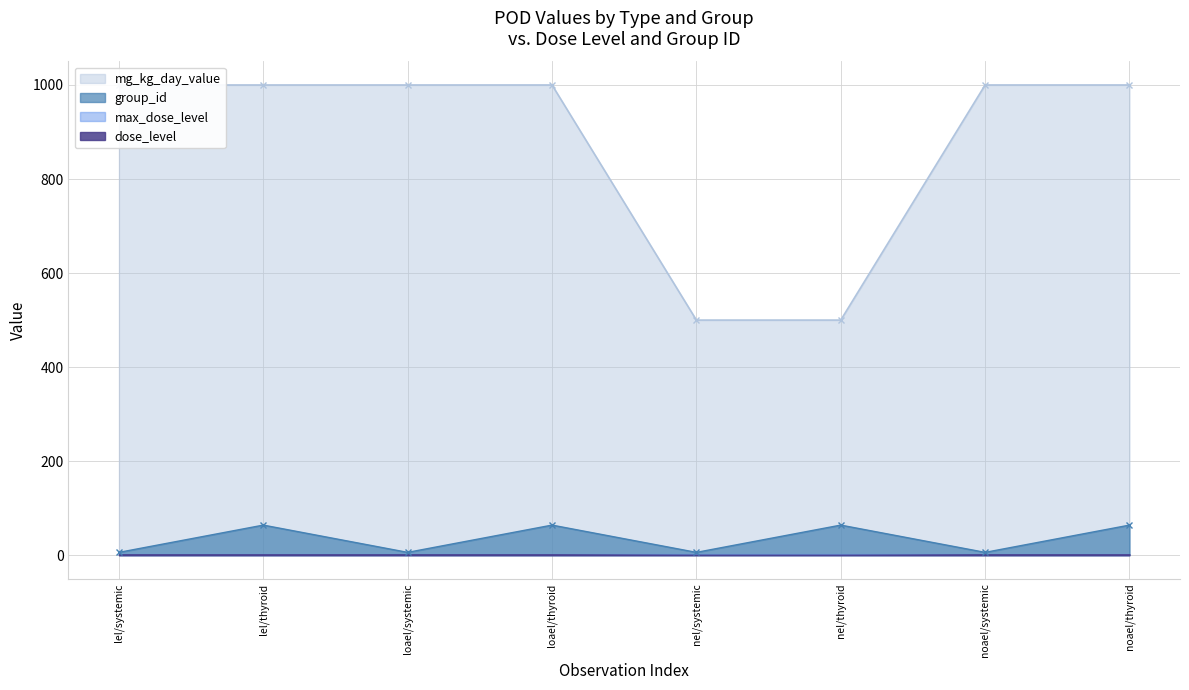

In group_id, how many points are higher than both neighbors (excluding endpoints)?

3